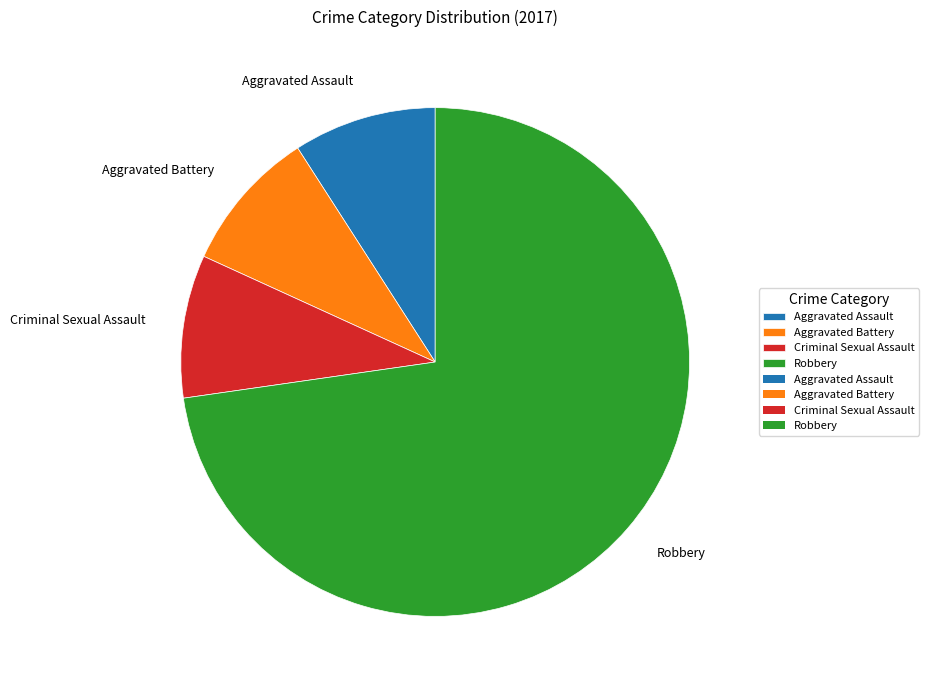

Count the number of slices in the pie.

4